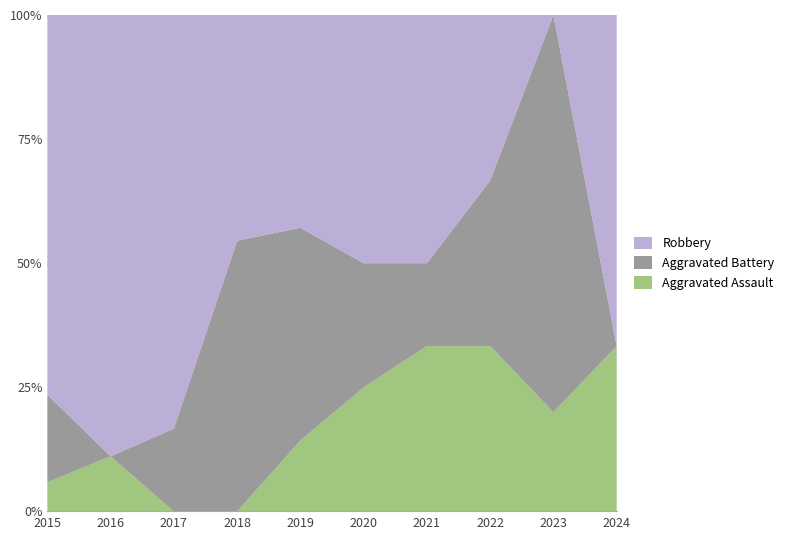

Reading right to left, extract all data points from this chart.

Aggravated Assault: 1	1	2	2	1	1	0	0	1	1
Aggravated Battery: 0	4	2	1	1	3	6	1	0	3
Robbery: 2	0	2	3	2	3	5	5	8	13